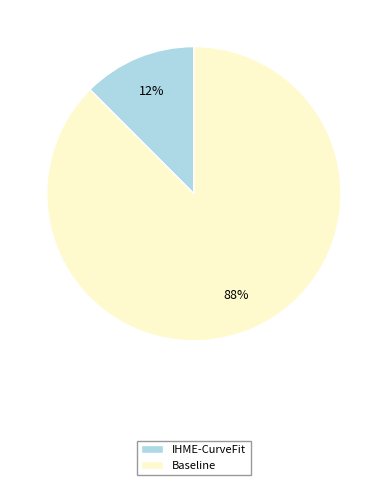

What percentage is the IHME-CurveFit slice, to the nearest percent?

12%